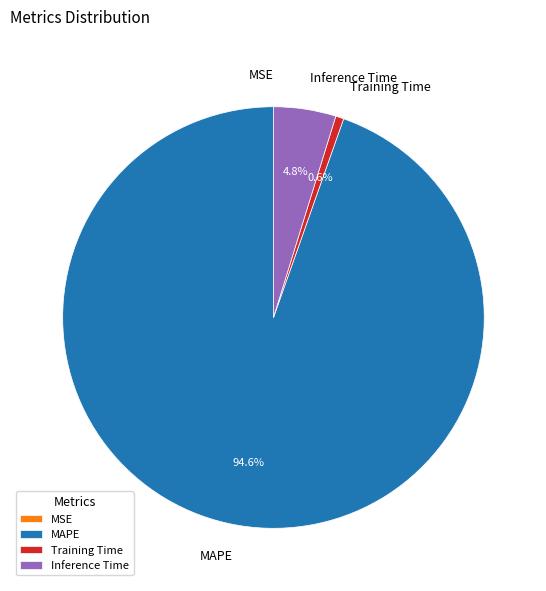

What percentage is NOT represented by MAPE?

5.4%